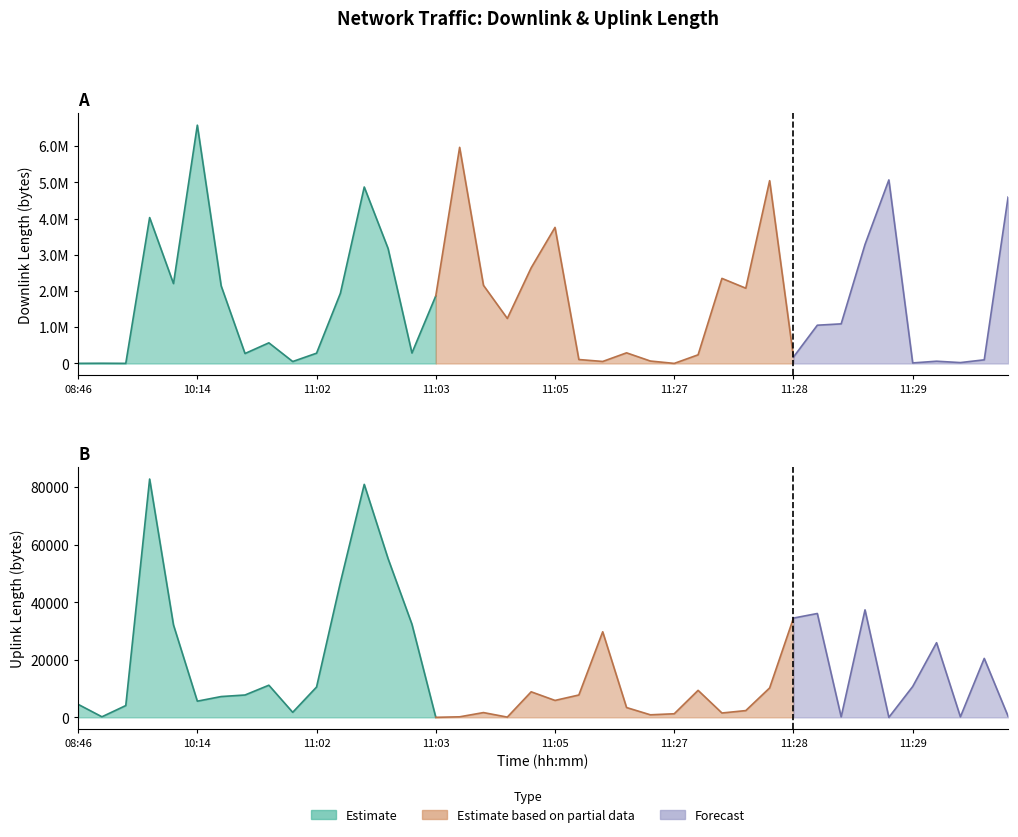

True or false: downlink_length and uplink_length cross at least once.

True